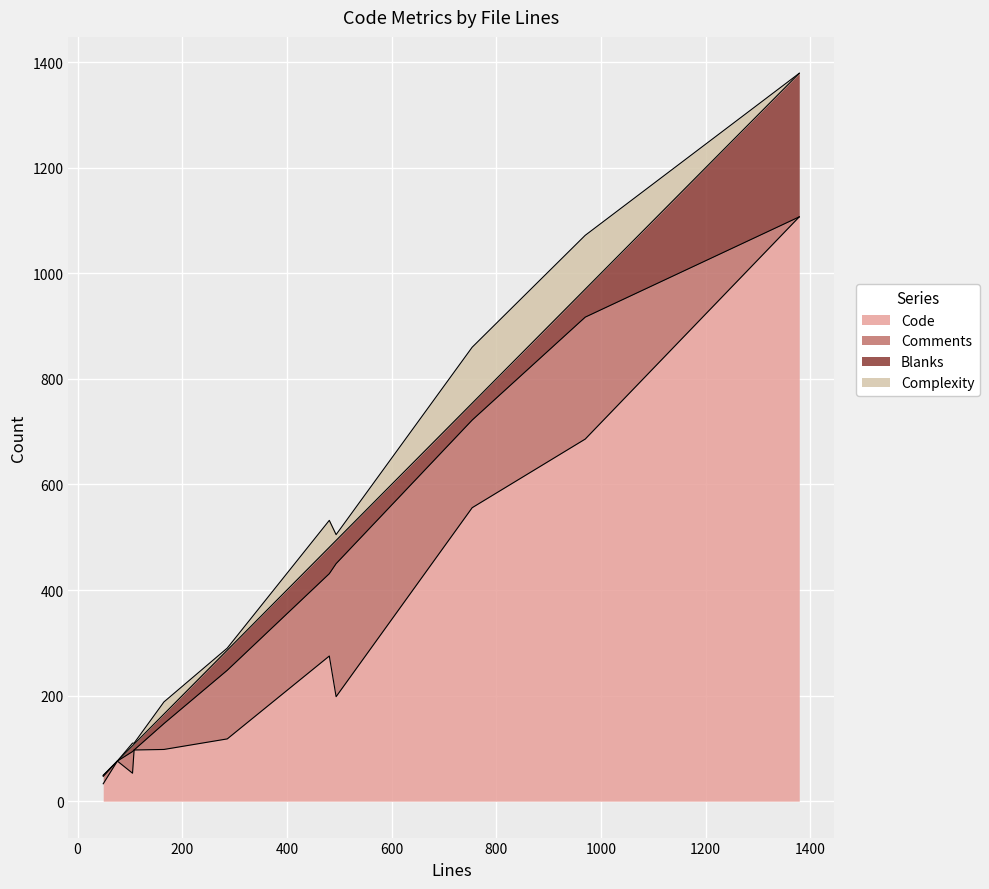

What is the sum of all Blanks values?

531